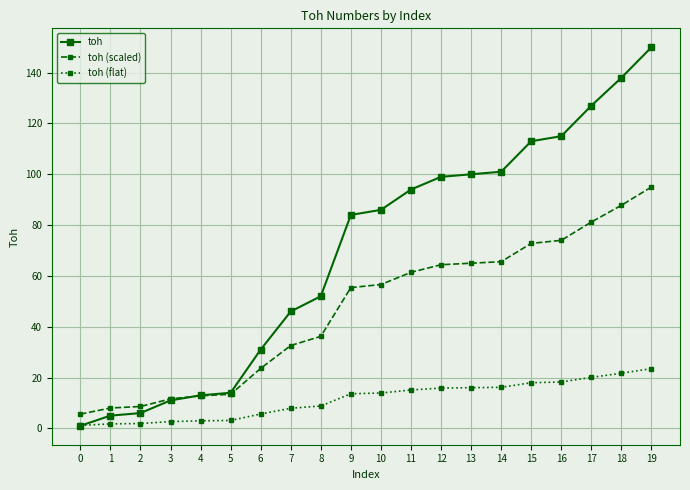

Is the value of toh (flat) at 16 greater than the value of toh at 9?

No